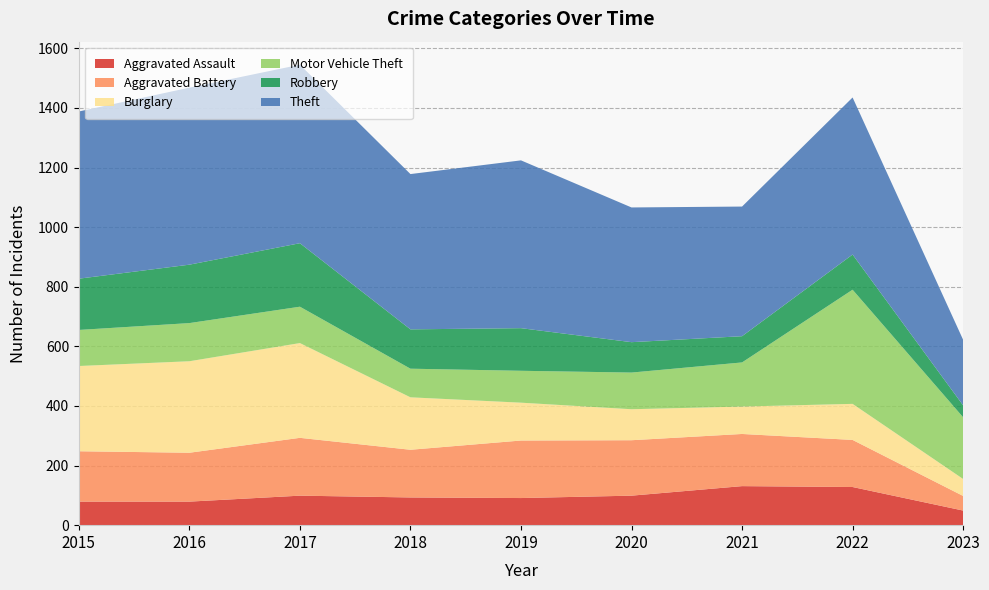

Reading right to left, what are all the values shown in this chart?

Aggravated Assault: 49	128	131	99	91	93	99	79	79
Aggravated Battery: 49	158	175	186	193	160	194	164	169
Burglary: 57	121	92	104	127	176	318	307	286
Motor Vehicle Theft: 207	383	148	123	107	96	122	128	121
Robbery: 40	118	88	102	143	132	213	196	172
Theft: 220	527	435	452	563	521	599	594	561